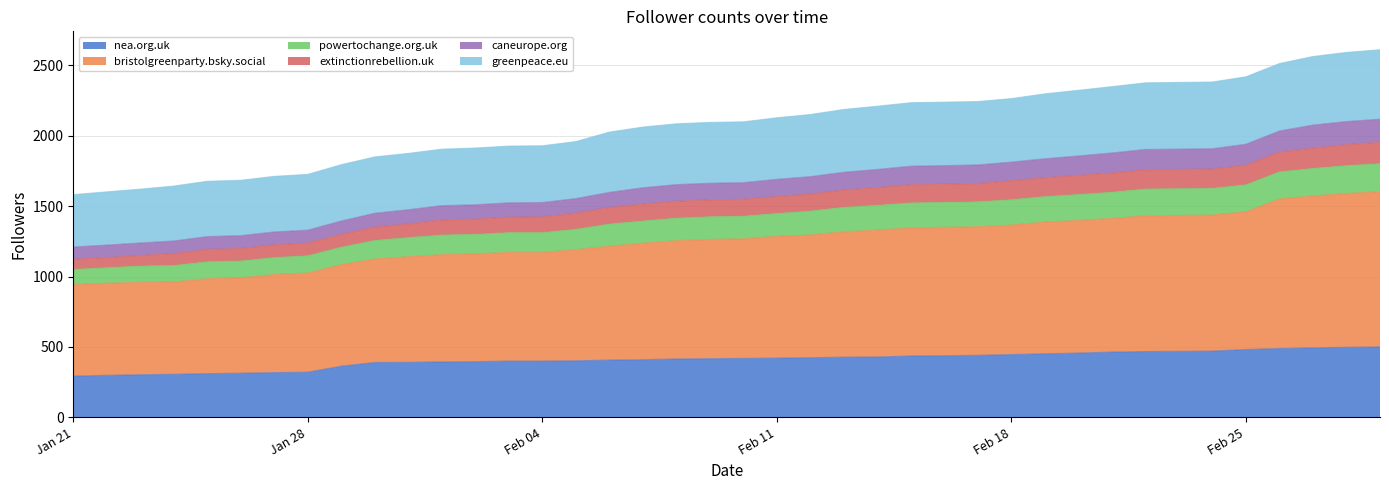

Where is powertochange.org.uk nearest to the value 2096?

2025-02-09